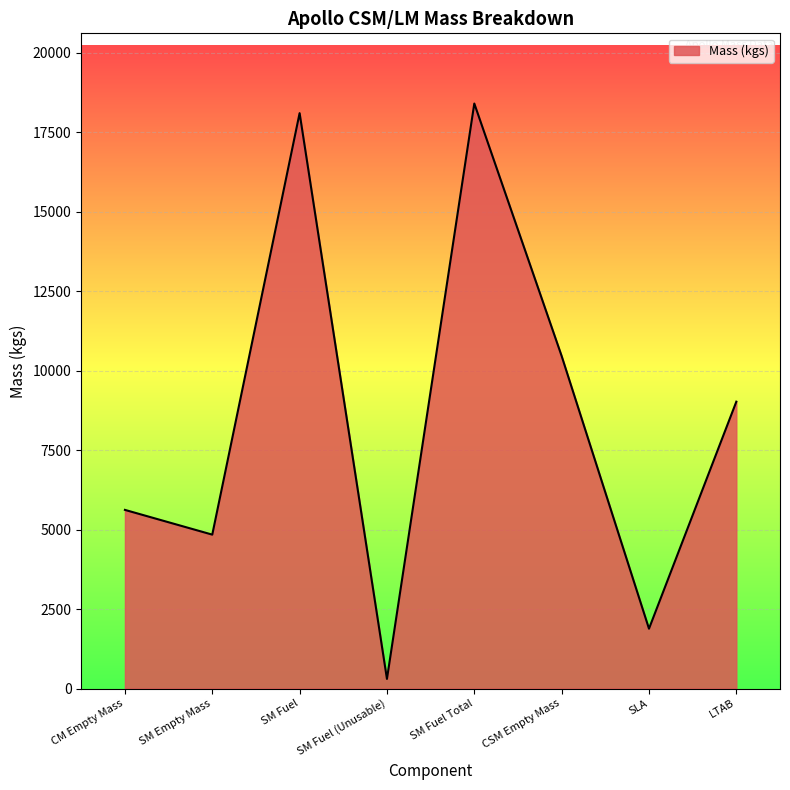

Does the chart display data point markers on the line(s)?

No